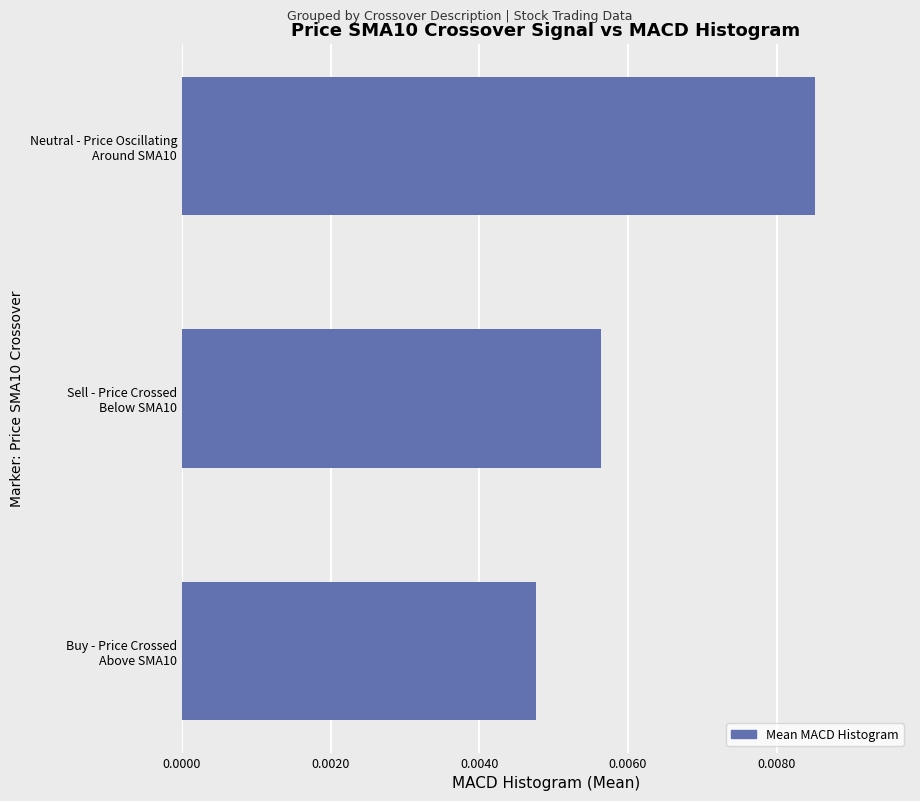

How many values are between 0 and 1?

3